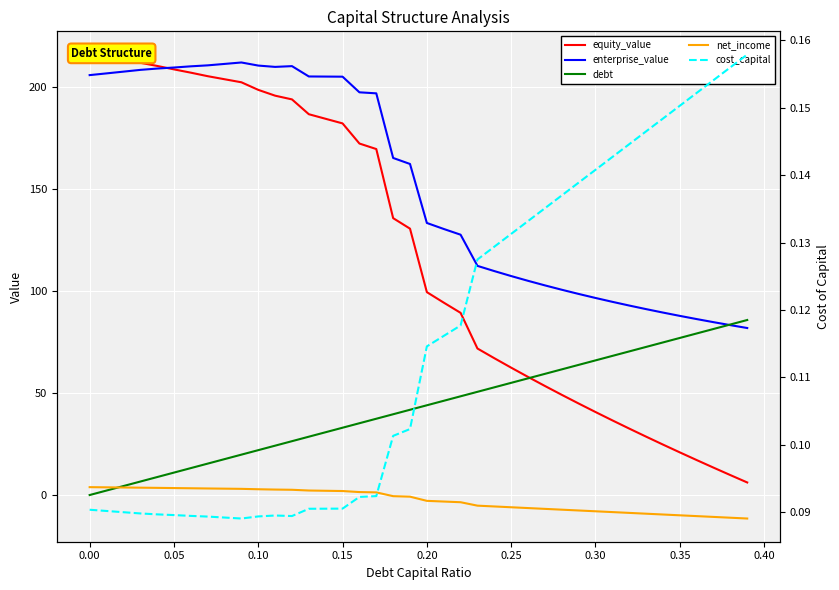

Which series has the largest range (max minus min)?

equity_value